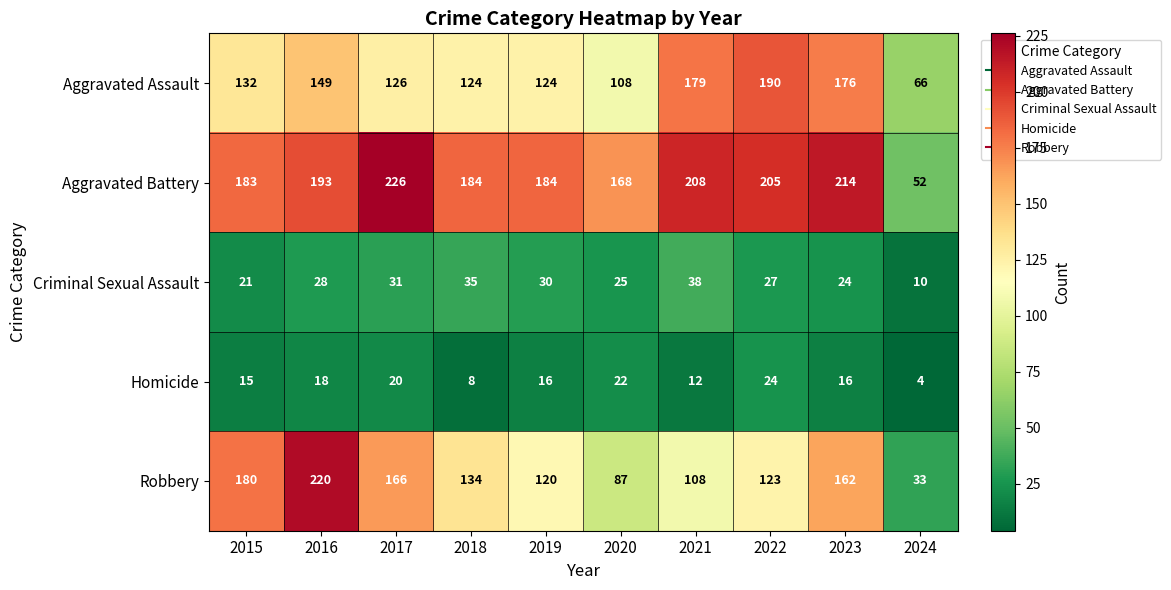

What is the average value of the Criminal Sexual Assault series?

27